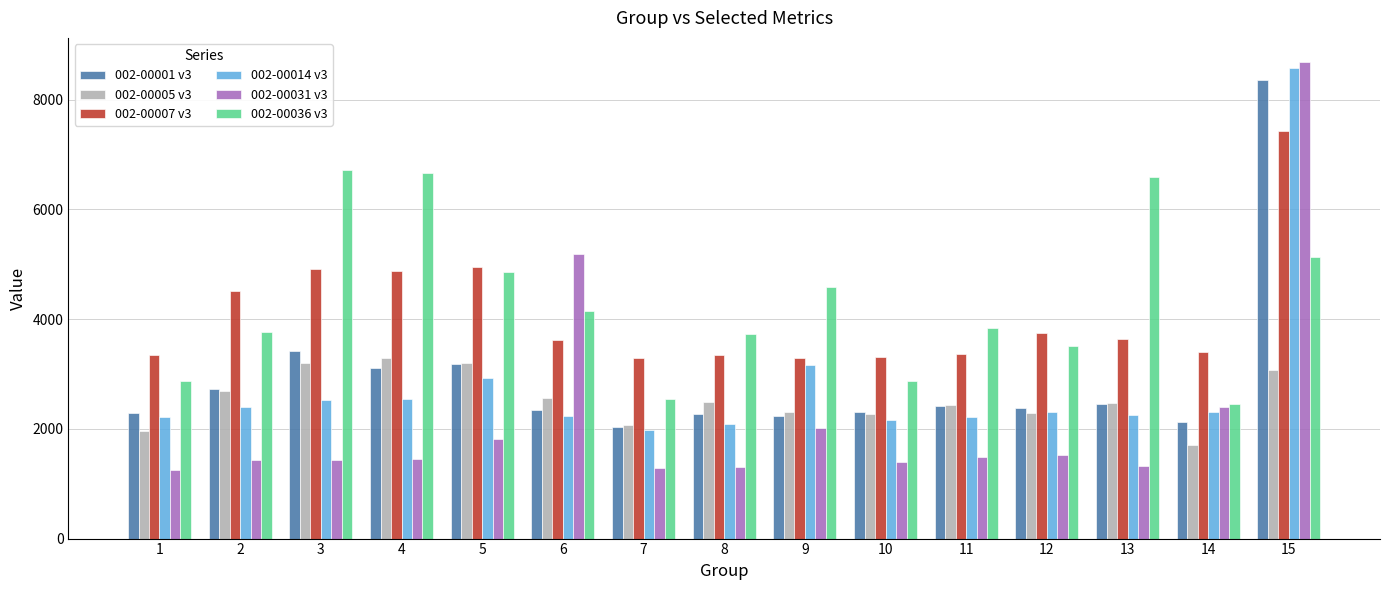

Rank the series by their maximum value, from lowest to highest.

002-00005 v3, 002-00036 v3, 002-00007 v3, 002-00001 v3, 002-00014 v3, 002-00031 v3